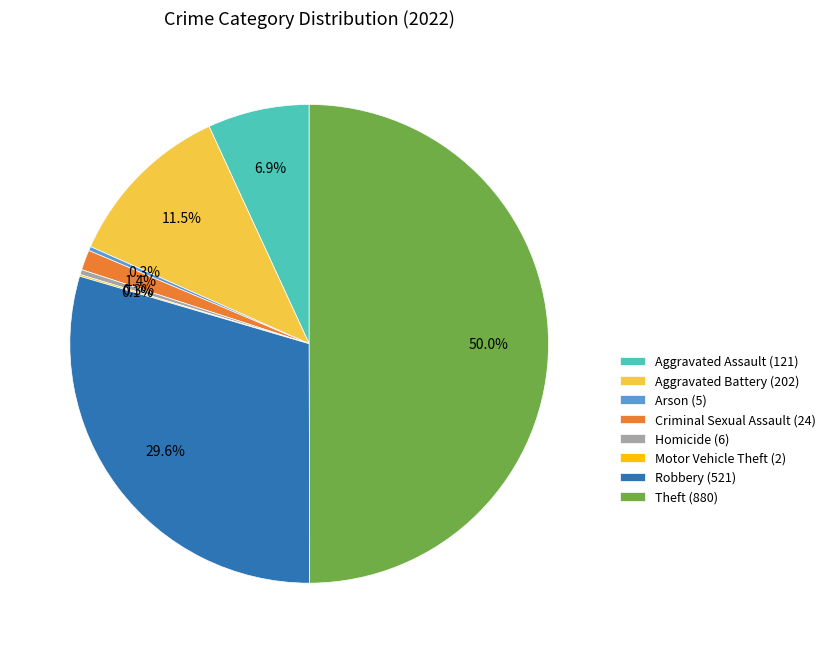

To the nearest percent, what is the average slice percentage?

12%